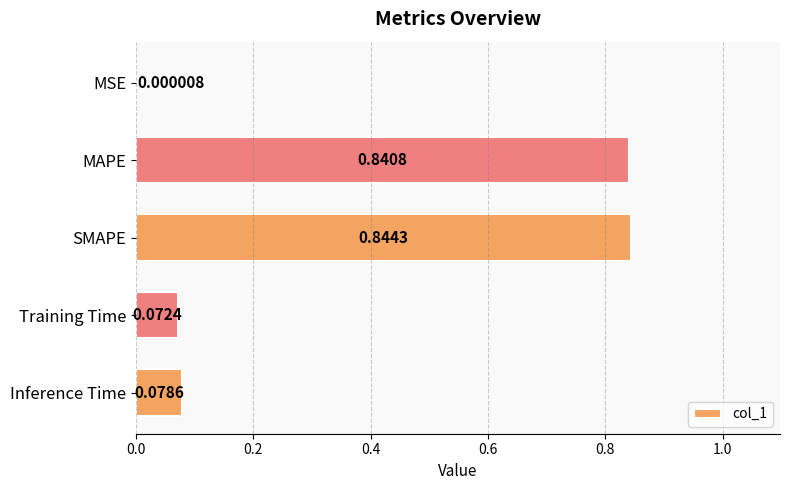

At which label is the value closest to 0?

MSE